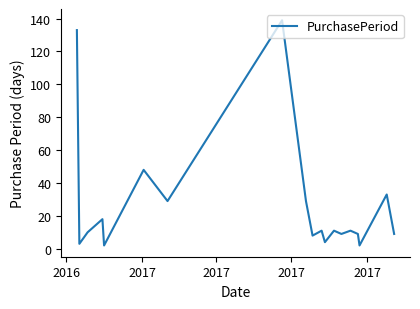

Is this an area chart (filled region under the line)?

No